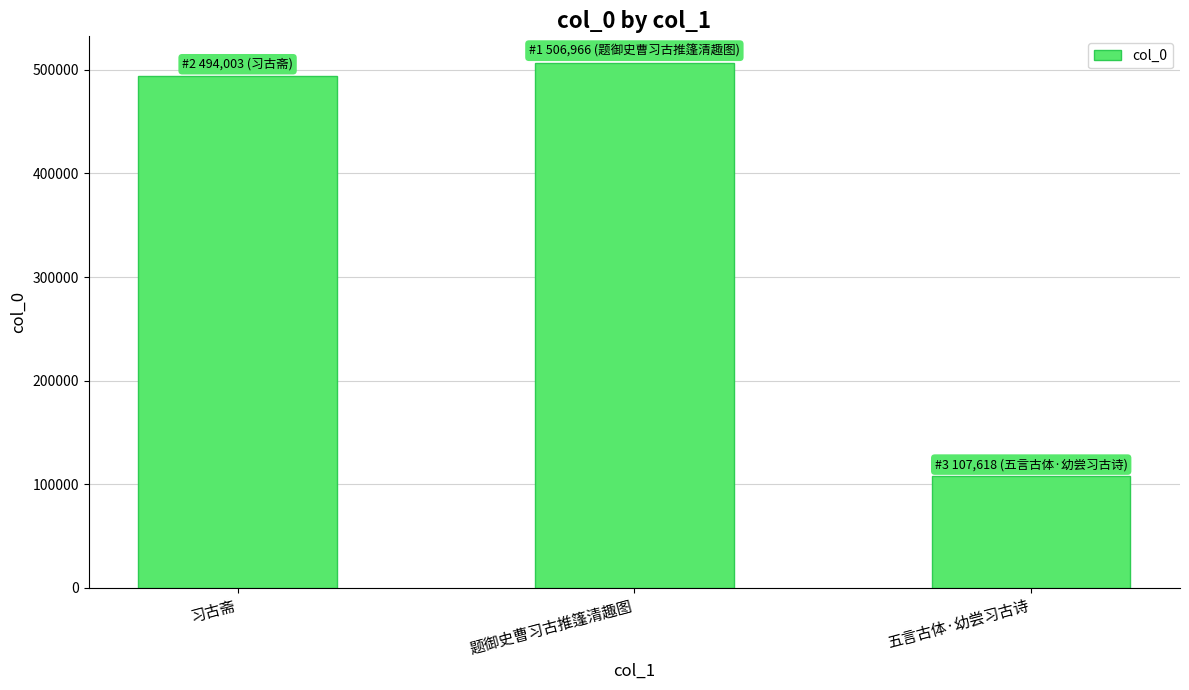

What is the difference between the values at 五言古体·幼尝习古诗 and 题御史曹习古推篷清趣图?

399348